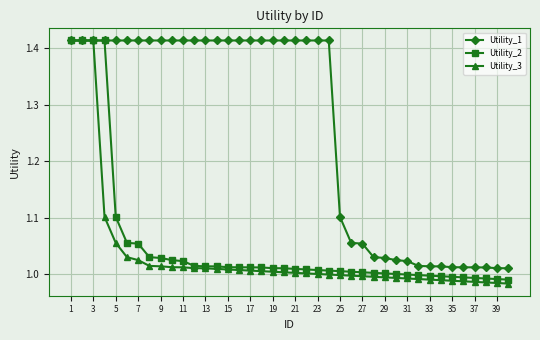

Which series has the largest total across all categories?

Utility_1